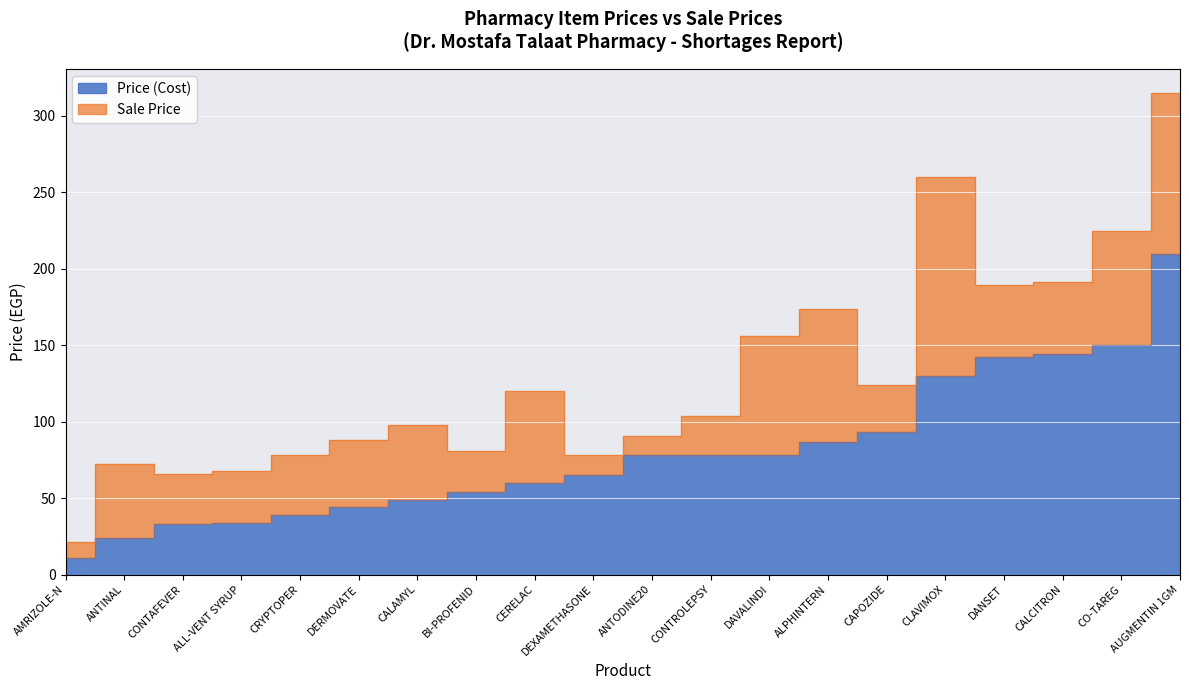

What is the difference between the Sale Price values at ALL-VENT SYRUP and AUGMENTIN 1GM?

71.0